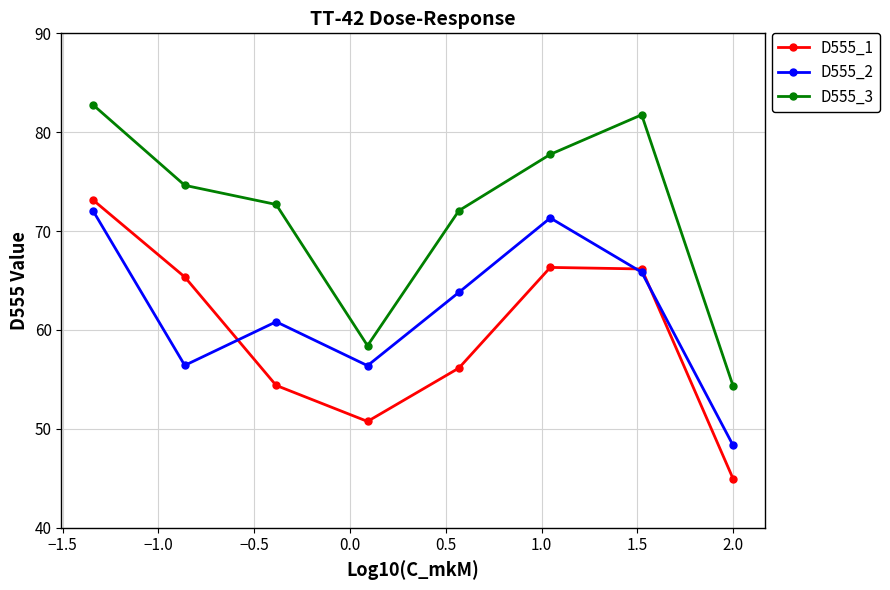

What is the minimum value for D555_2?

48.3